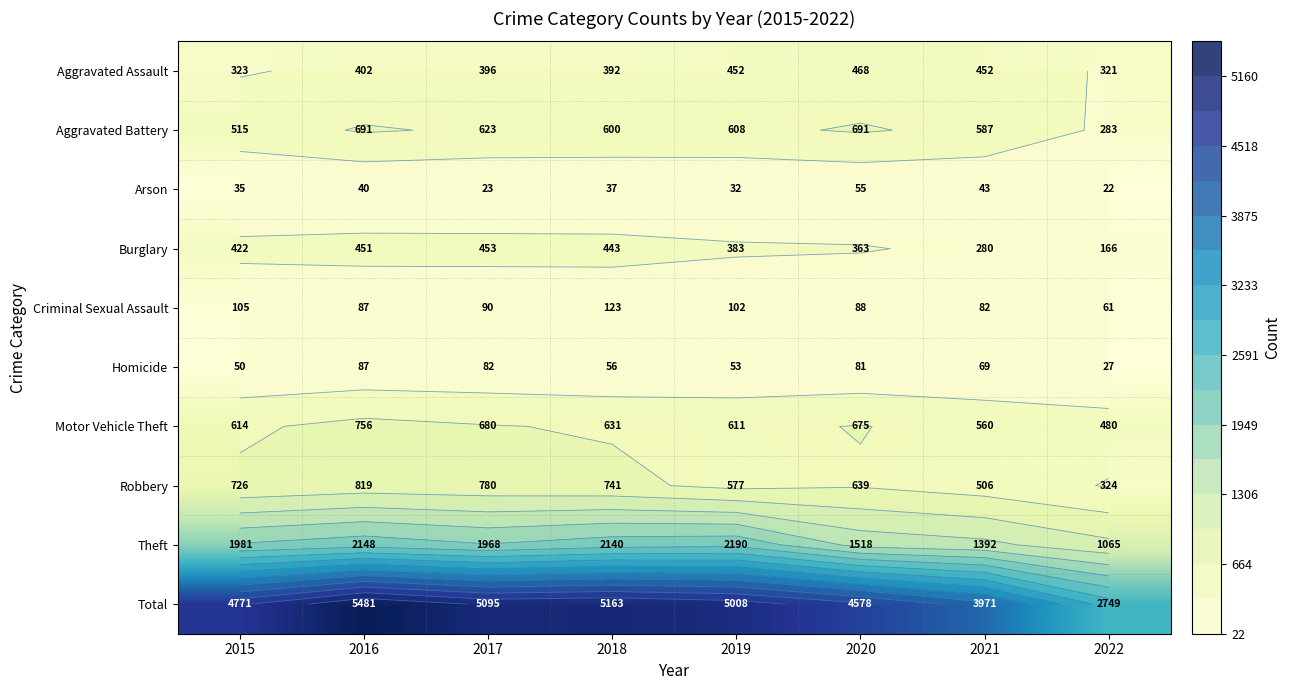

Count the number of data series in this chart.

10